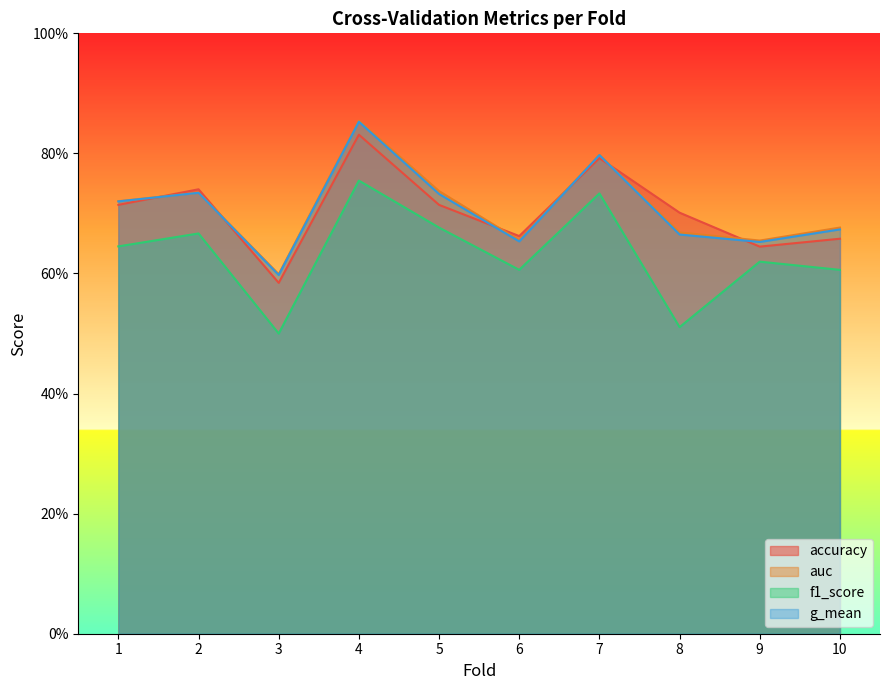

True or false: g_mean and f1_score intersect in this chart.

False